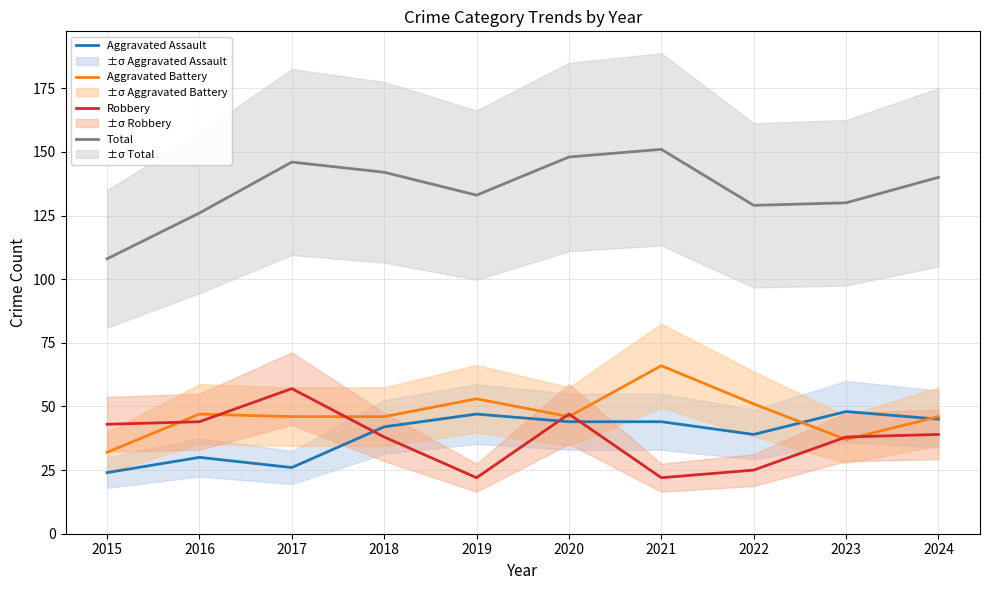

At which category is the sum across all series the highest?

2020